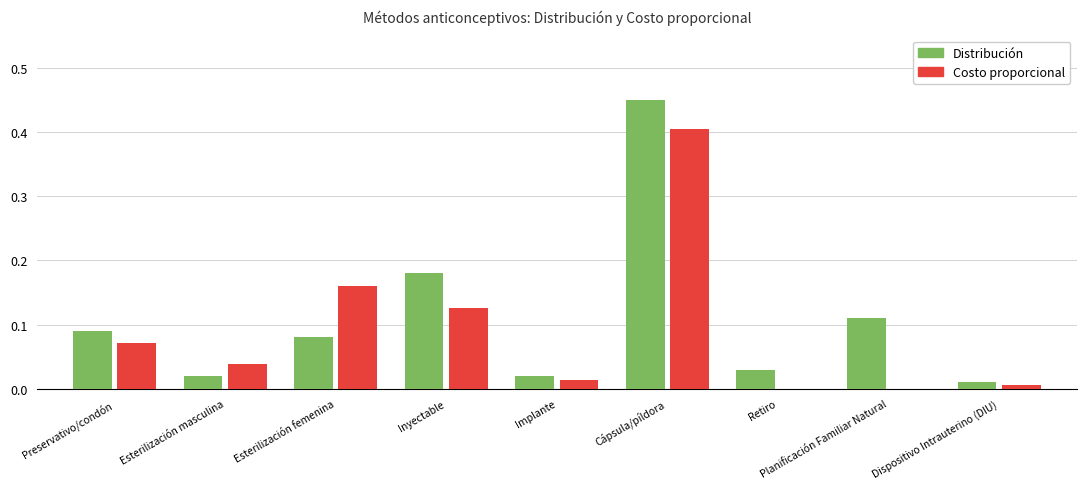

What is the sum of all Costo proporcional values?

0.8